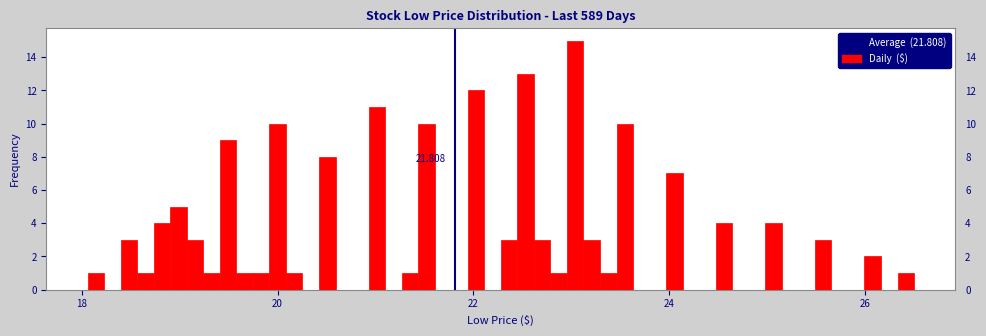

Read against the x-axis, roughly where is the centre of the tallest bar?

23.0